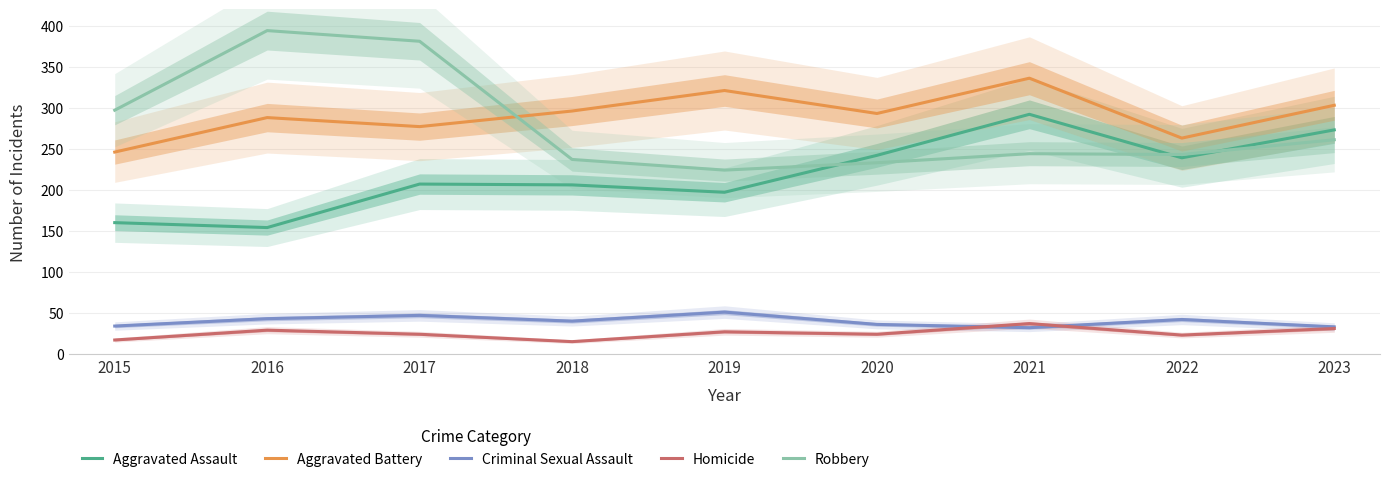

How many values in the Criminal Sexual Assault series exceed 40?

4